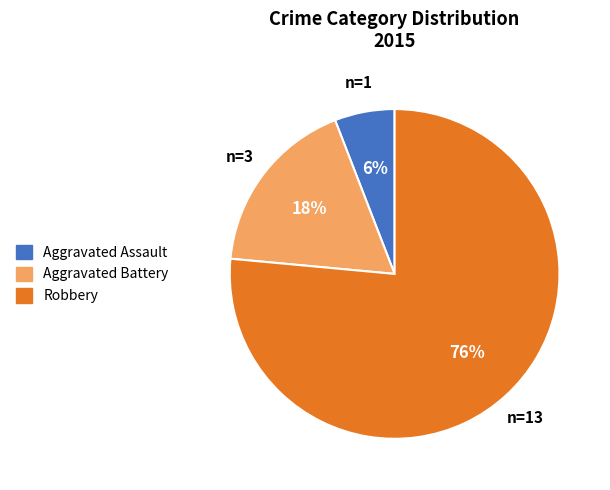

The Aggravated Assault slice represents 11% of the pie. True or false?

False